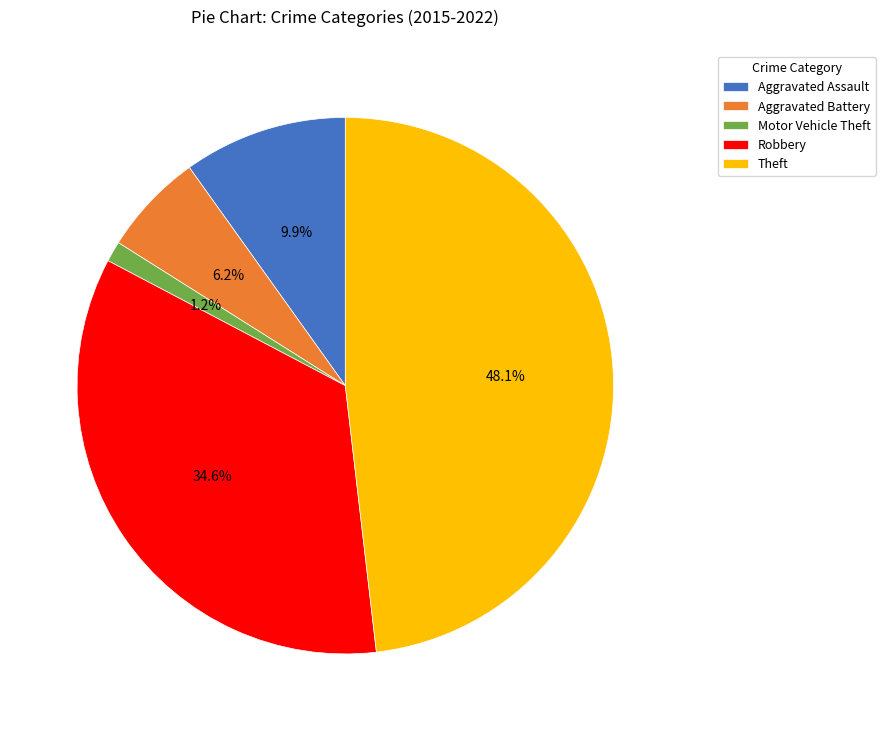

To the nearest percent, what is the combined percentage of Aggravated Battery and Motor Vehicle Theft?

7%